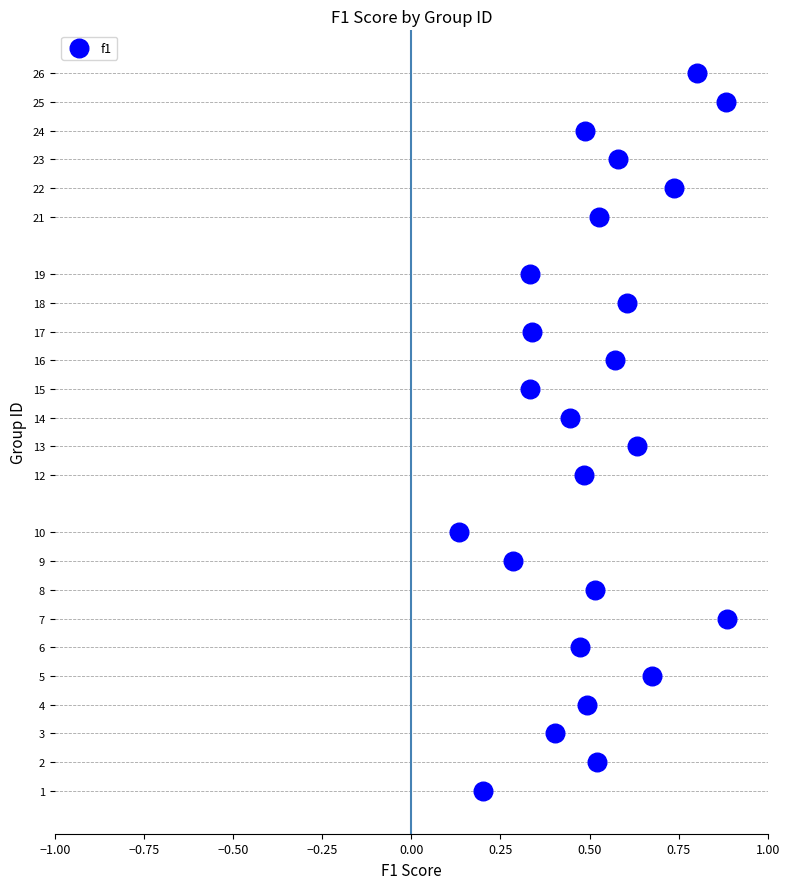

What is the range of Y values (max minus min)?

25